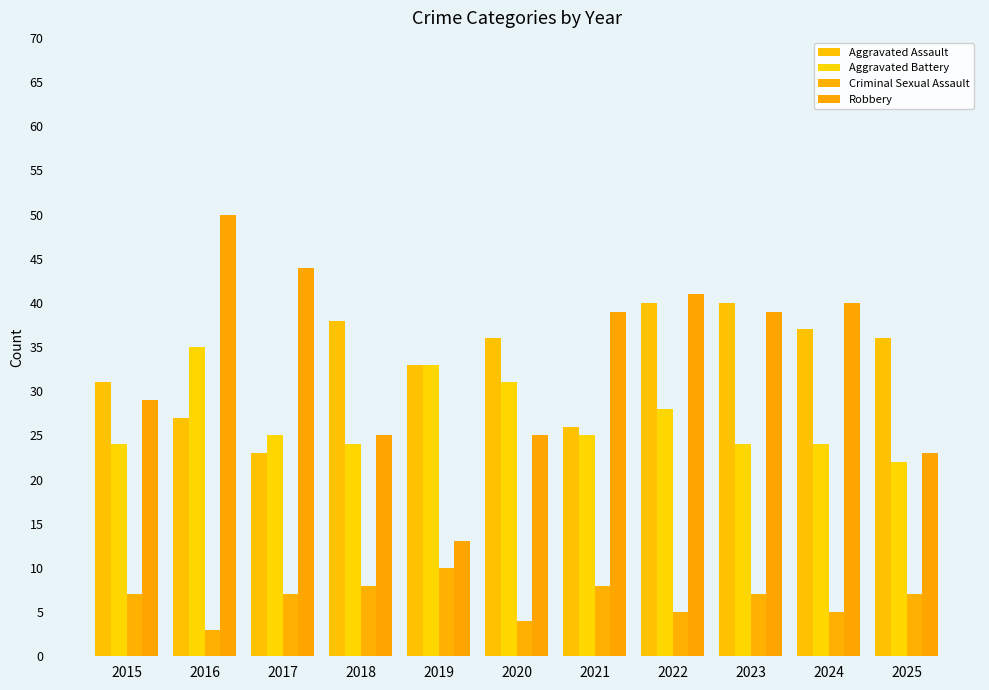

What is the value of the Aggravated Assault bar at the 7th from the left?

26